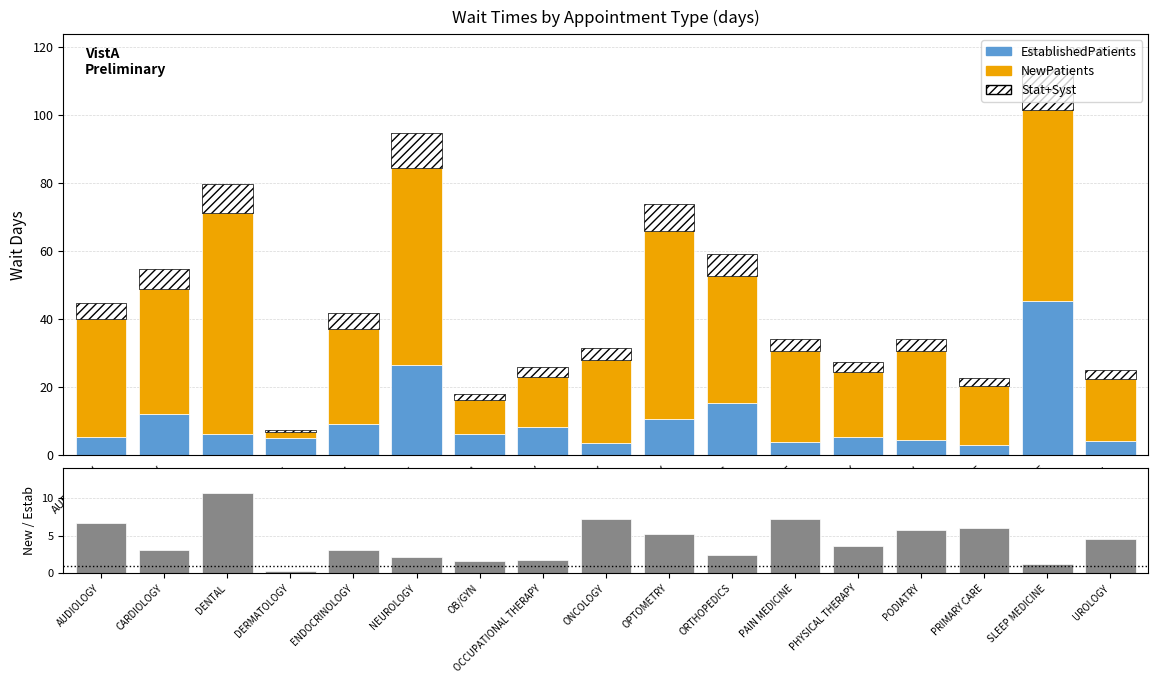

What is the difference between the maximum and minimum values in the NewPatients series?

63.6